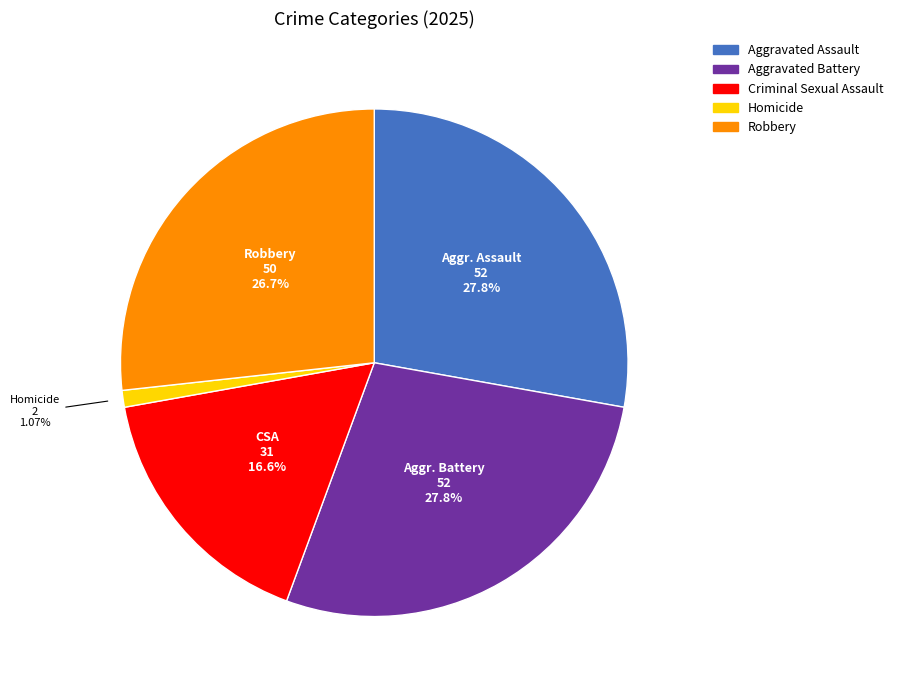

Count the number of slices in the pie.

5